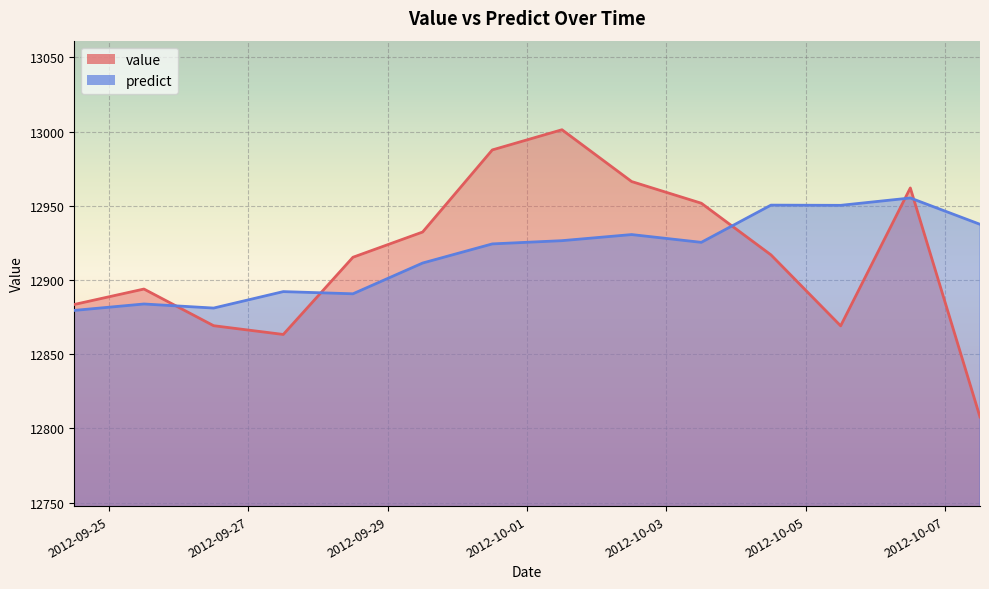

At how many categories does at least one series exceed 12832?

14